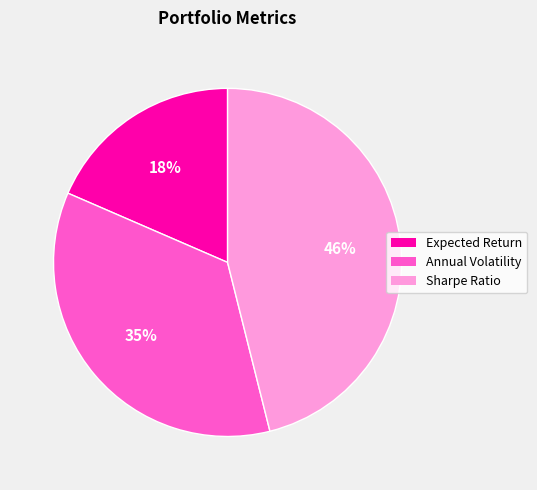

Do Sharpe Ratio and Expected Return together represent more than half of the pie?

Yes